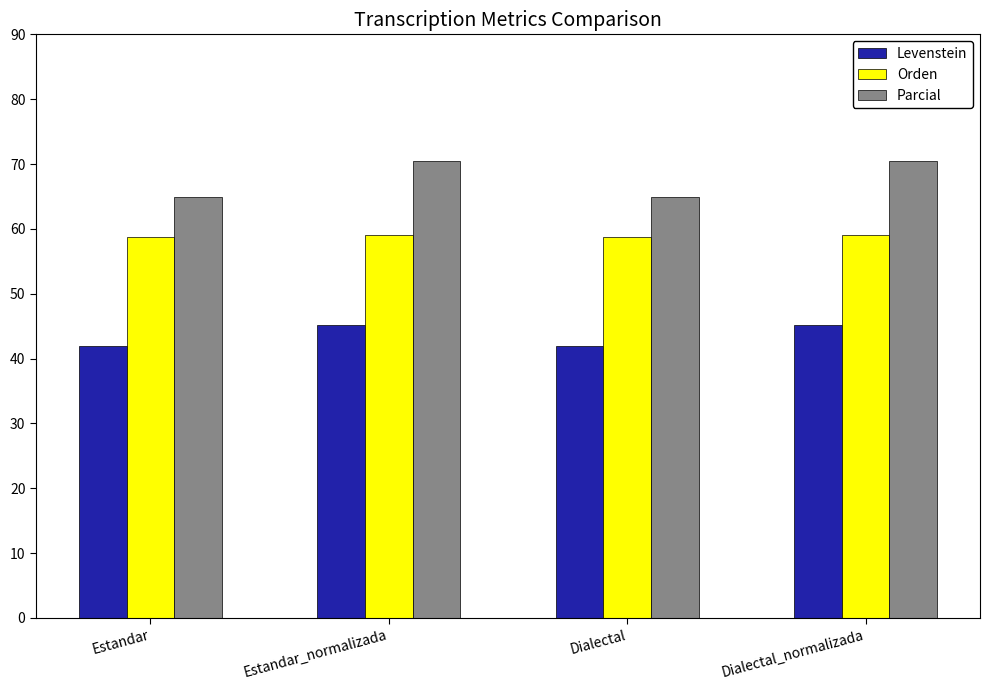

What is the sum of all Parcial values?

270.8